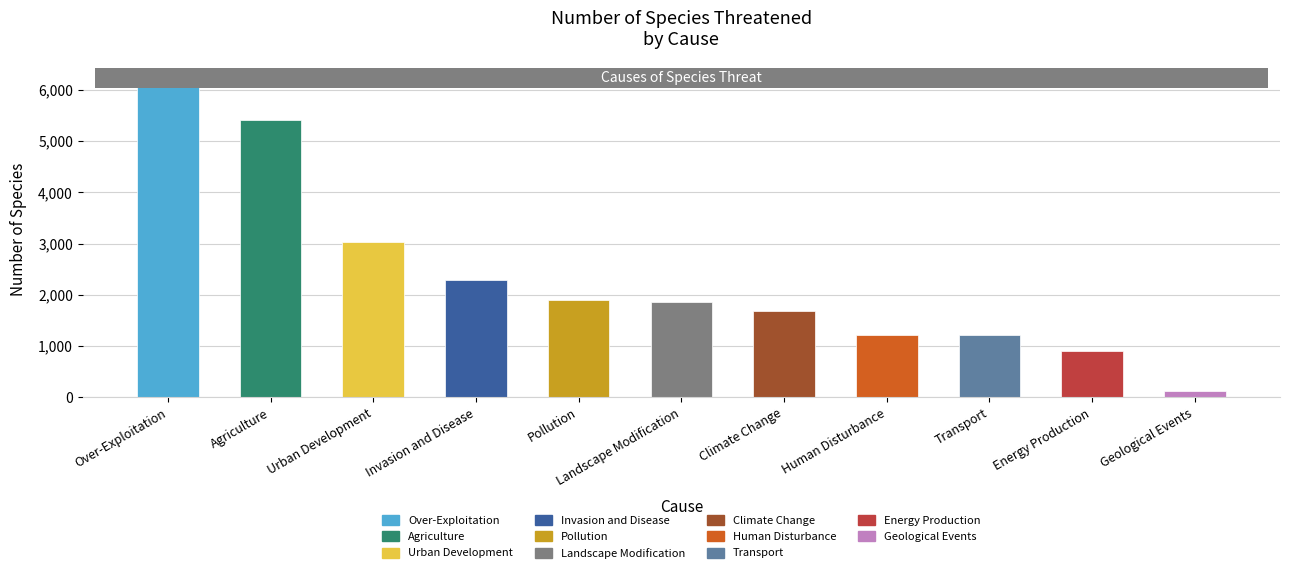

What is the maximum value shown in the chart?

6241